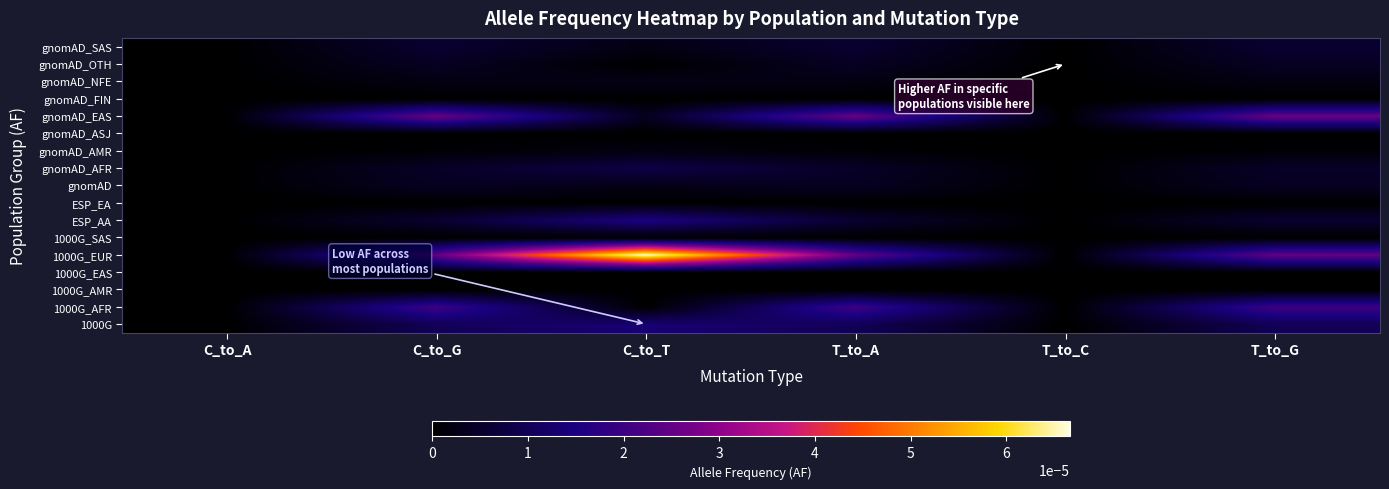

At which category is the sum across all series the highest?

C_to_T